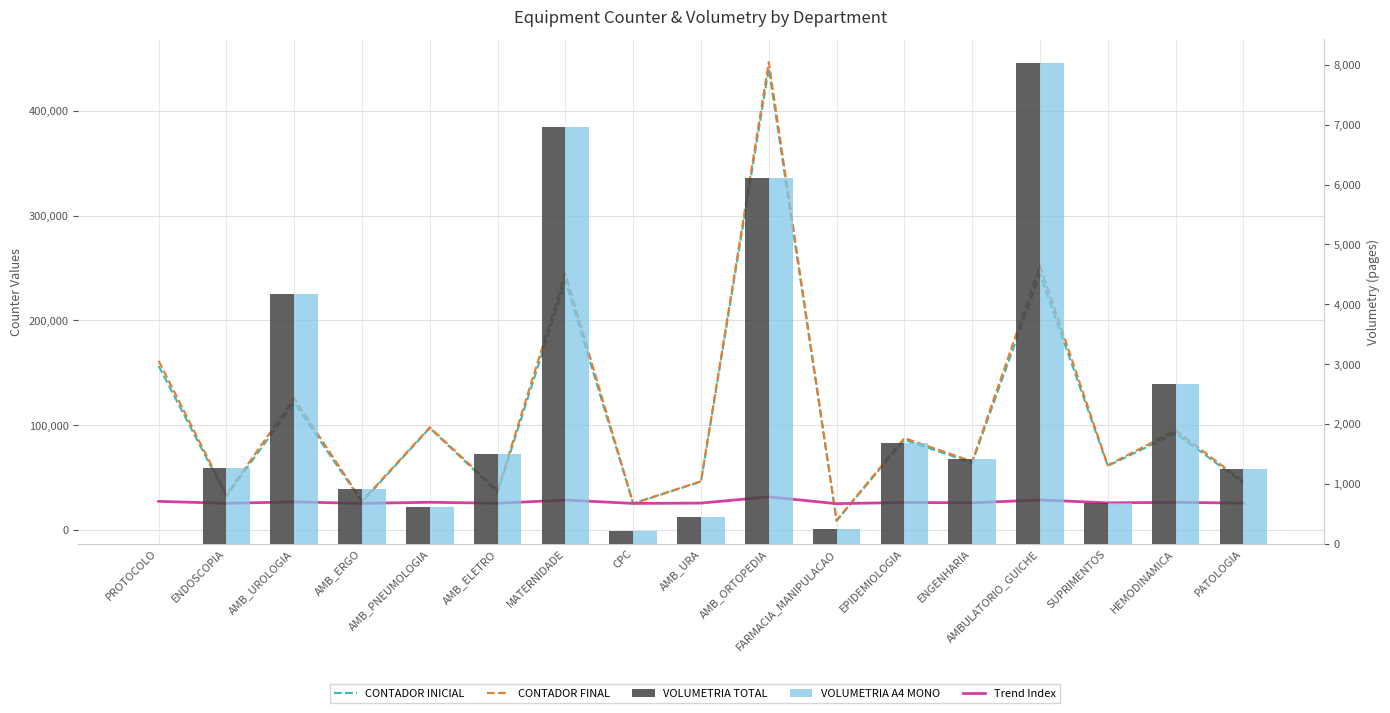

Reading left to right, what are all the values shown in this chart?

CONTADOR INICIAL: PROTOCOLO=156464.0	ENDOSCOPIA=32307.0	AMB_UROLOGIA=121502.0	AMB_ERGO=26633.0	AMB_PNEUMOLOGIA=97317.0	AMB_ELETRO=35978.0	MATERNIDADE=237752.0	CPC=25173.0	AMB_URA=46112.0	AMB_ORTOPEDIA=440177.0	FARMACIA_MANIPULACAO=8881.0	EPIDEMIOLOGIA=86068.0	ENGENHARIA=64046.0	AMBULATORIO_GUICHE=244173.0	SUPRIMENTOS=61087.0	HEMODINAMICA=92413.0	PATOLOGIA=44728.0
CONTADOR FINAL: PROTOCOLO=161357.0	ENDOSCOPIA=33571.0	AMB_UROLOGIA=125674.0	AMB_ERGO=27546.0	AMB_PNEUMOLOGIA=97929.0	AMB_ELETRO=37480.0	MATERNIDADE=244717.0	CPC=25389.0	AMB_URA=46561.0	AMB_ORTOPEDIA=446278.0	FARMACIA_MANIPULACAO=9128.0	EPIDEMIOLOGIA=87747.0	ENGENHARIA=65464.0	AMBULATORIO_GUICHE=252199.0	SUPRIMENTOS=61761.0	HEMODINAMICA=95076.0	PATOLOGIA=45976.0
Trend Index: PROTOCOLO=27347.0	ENDOSCOPIA=25484.6	AMB_UROLOGIA=26822.5	AMB_ERGO=25399.5	AMB_PNEUMOLOGIA=26459.8	AMB_ELETRO=25539.7	MATERNIDADE=28566.3	CPC=25377.6	AMB_URA=25691.7	AMB_ORTOPEDIA=31602.7	FARMACIA_MANIPULACAO=25133.2	EPIDEMIOLOGIA=26291.0	ENGENHARIA=25960.7	AMBULATORIO_GUICHE=28662.6	SUPRIMENTOS=25916.3	HEMODINAMICA=26386.2	PATOLOGIA=25670.9
VOLUMETRIA TOTAL: PROTOCOLO=0.0	ENDOSCOPIA=1264.0	AMB_UROLOGIA=4172.0	AMB_ERGO=913.0	AMB_PNEUMOLOGIA=612.0	AMB_ELETRO=1502.0	MATERNIDADE=6965.0	CPC=216.0	AMB_URA=449.0	AMB_ORTOPEDIA=6101.0	FARMACIA_MANIPULACAO=247.0	EPIDEMIOLOGIA=1679.0	ENGENHARIA=1418.0	AMBULATORIO_GUICHE=8026.0	SUPRIMENTOS=674.0	HEMODINAMICA=2663.0	PATOLOGIA=1248.0
VOLUMETRIA A4 MONO: PROTOCOLO=0.0	ENDOSCOPIA=1264.0	AMB_UROLOGIA=4172.0	AMB_ERGO=913.0	AMB_PNEUMOLOGIA=612.0	AMB_ELETRO=1502.0	MATERNIDADE=6965.0	CPC=216.0	AMB_URA=449.0	AMB_ORTOPEDIA=6101.0	FARMACIA_MANIPULACAO=247.0	EPIDEMIOLOGIA=1679.0	ENGENHARIA=1418.0	AMBULATORIO_GUICHE=8026.0	SUPRIMENTOS=674.0	HEMODINAMICA=2663.0	PATOLOGIA=1248.0